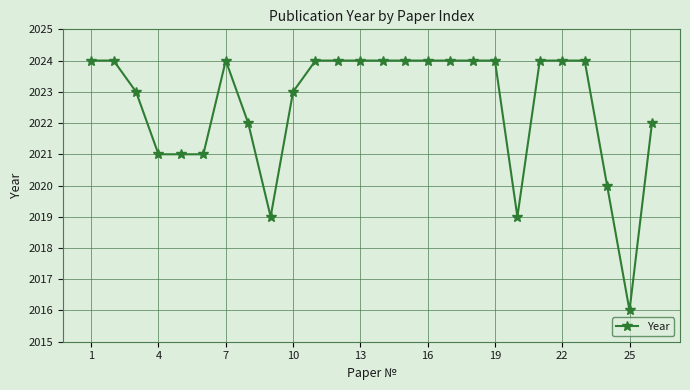

What is the average value?

2023